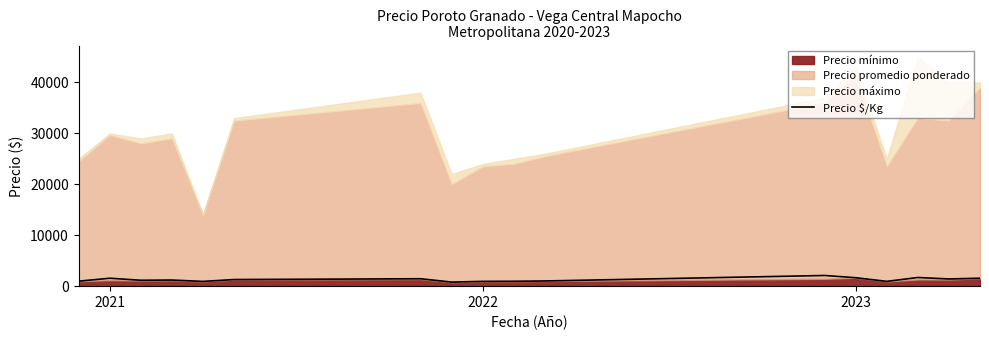

True or false: the data has more than 0 interior local peaks.

True